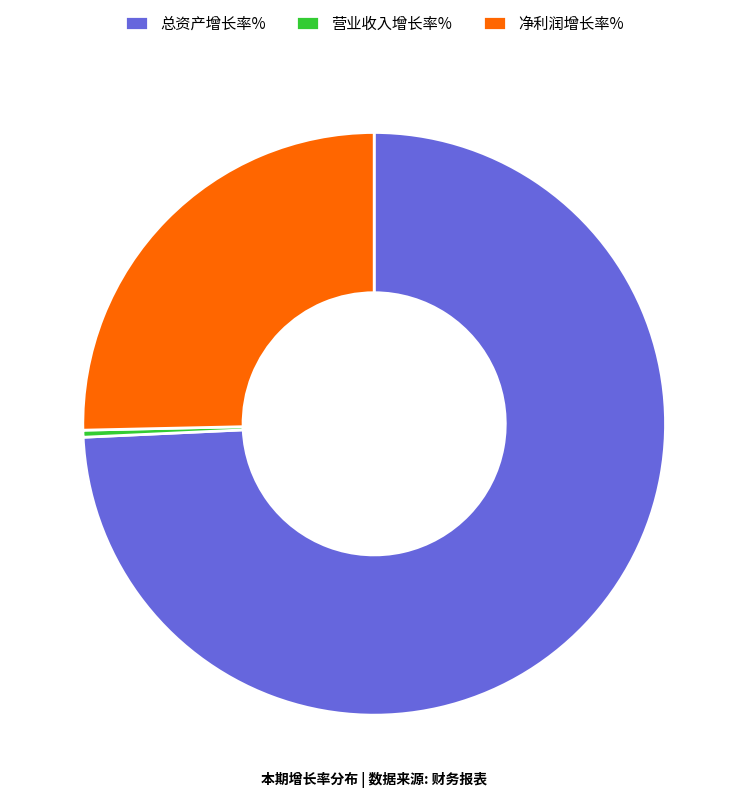

The 净利润增长率% slice represents 18% of the pie. True or false?

False